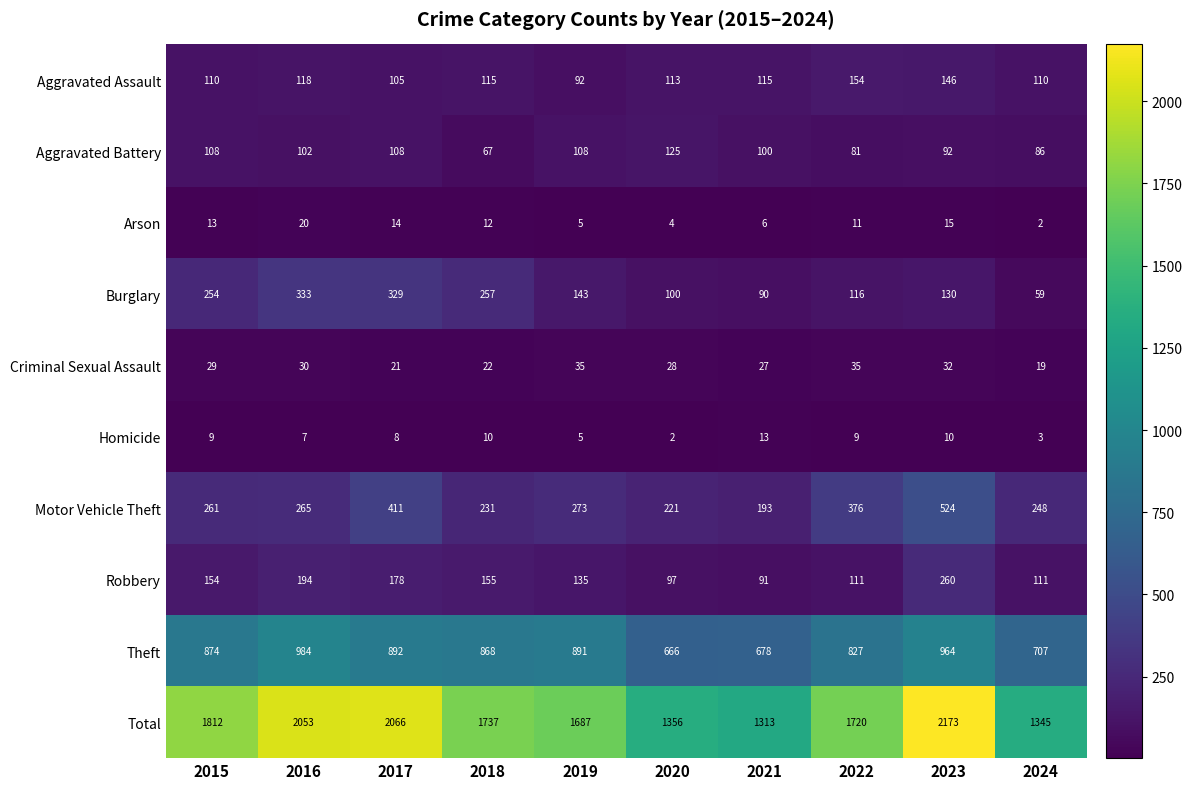

What is the difference between the highest and lowest values at 2022?

1711